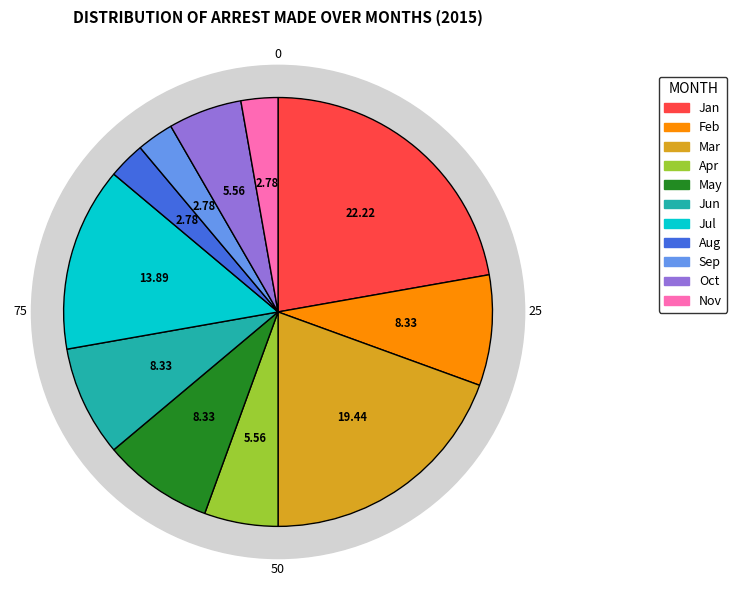

What percentage is the May slice, to the nearest percent?

8%